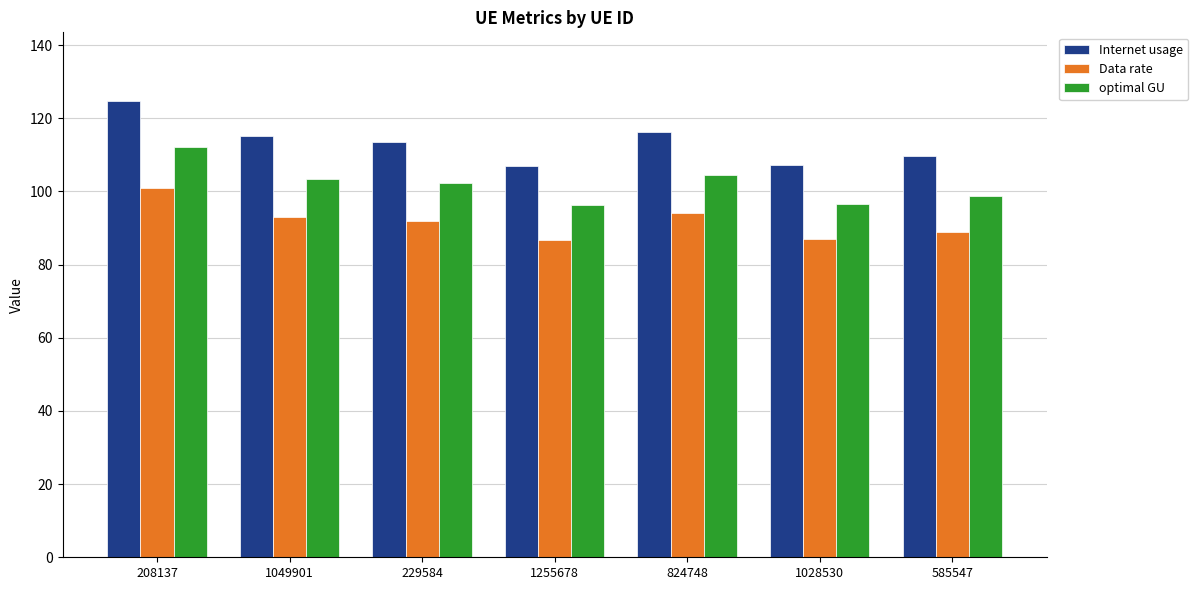

What is the value of the Data rate bar at the 7th from the left?

88.8